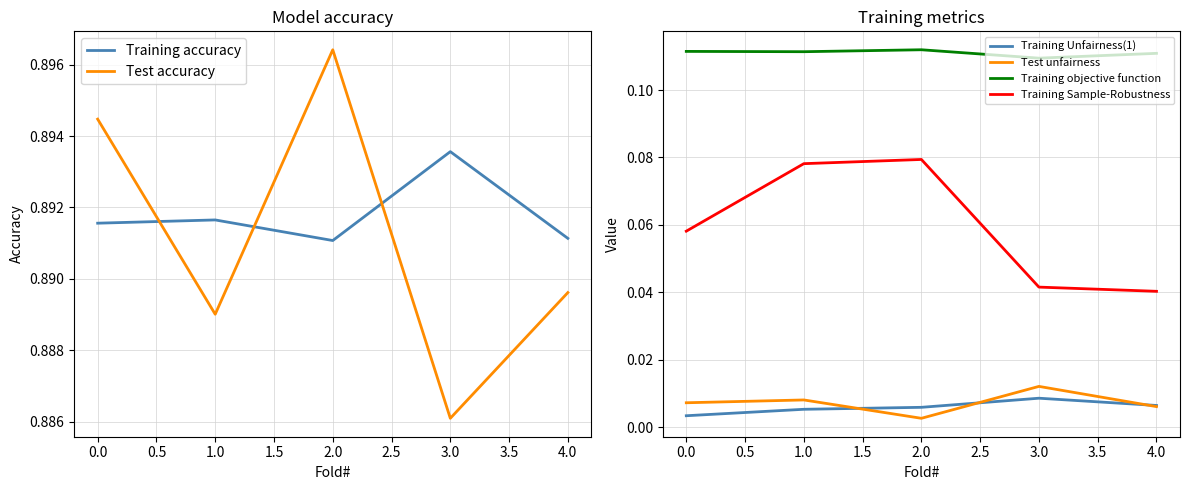

True or false: Training Sample-Robustness and Training objective function intersect in this chart.

False